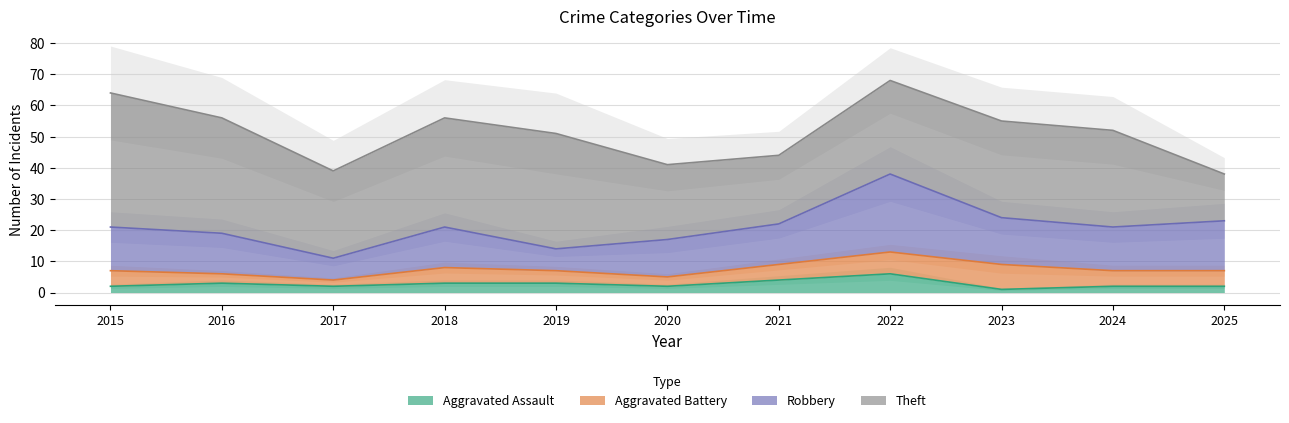

What is the difference between the maximum and minimum values in the Aggravated Assault series?

5